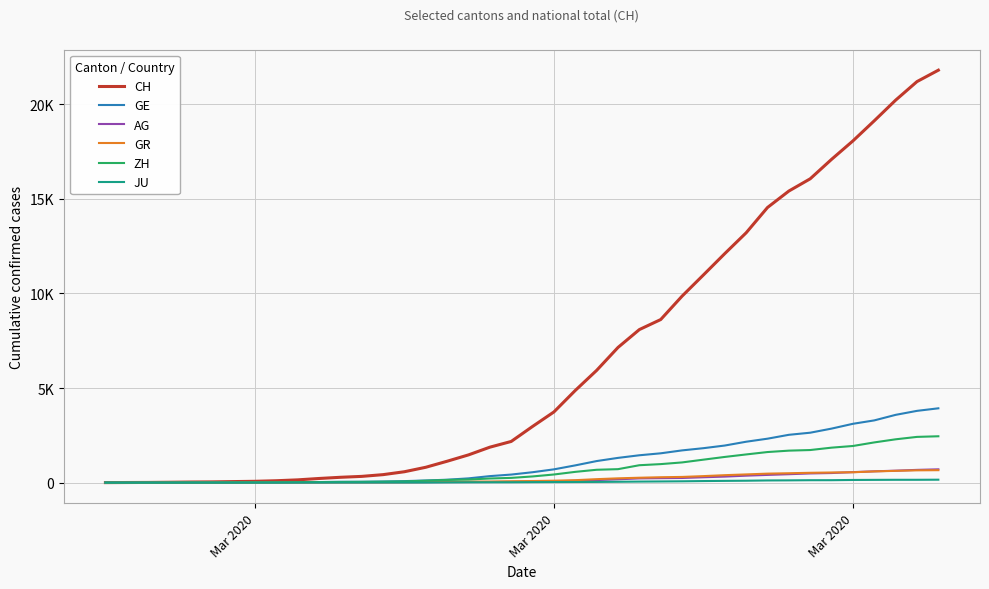

Which series has the largest total across all categories?

CH